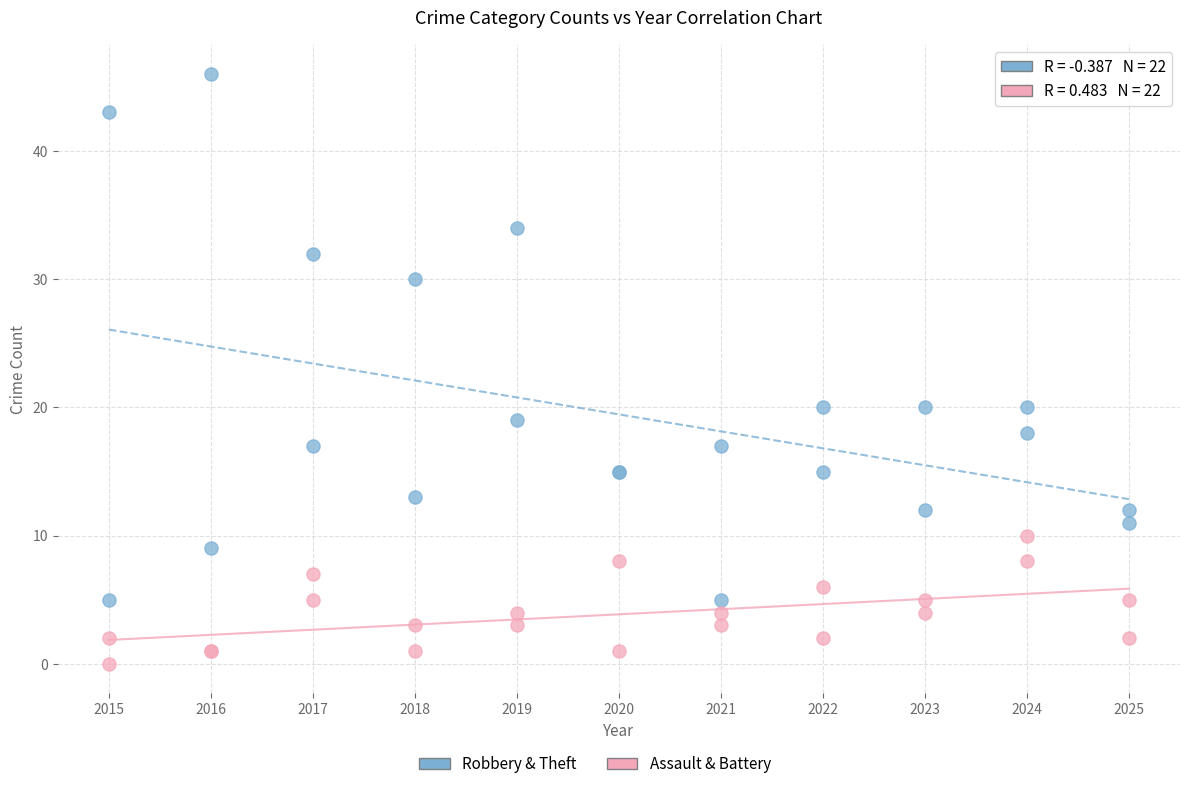

Which series reaches the maximum Y coordinate?

Robbery & Theft